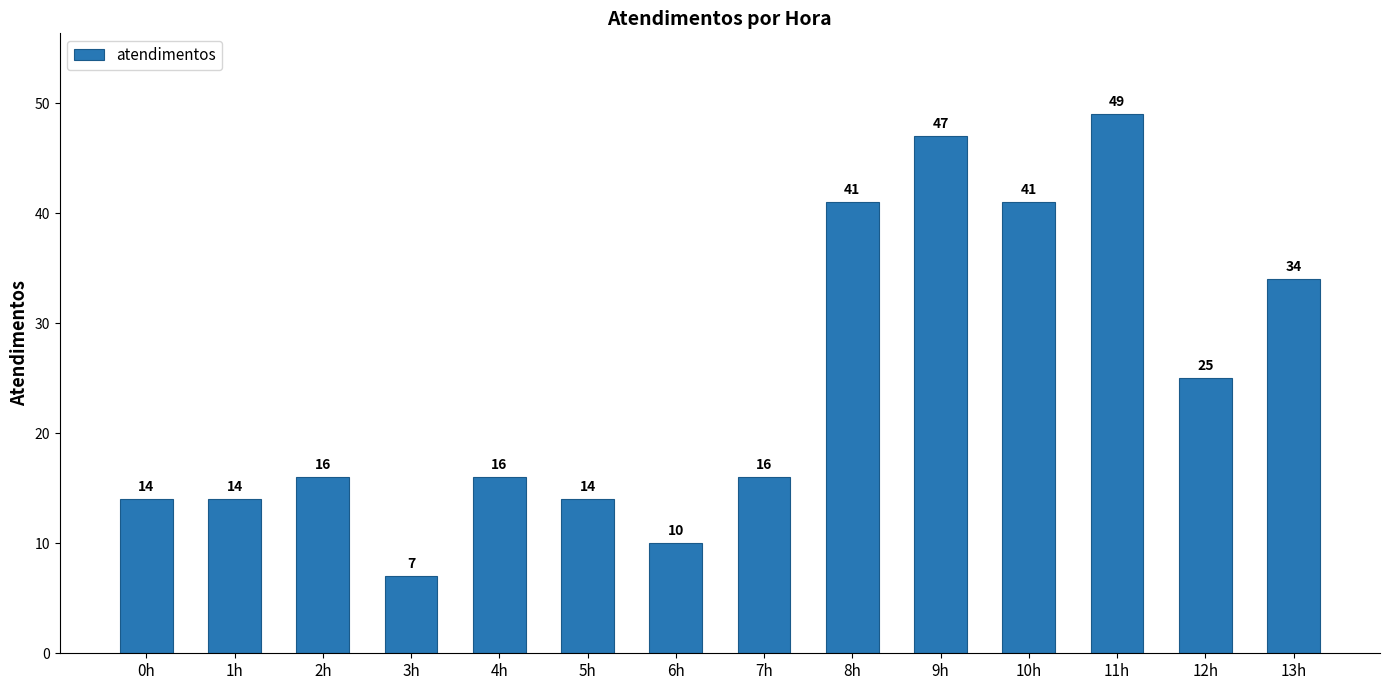

True or false: the data shows 10 at 12h.

False